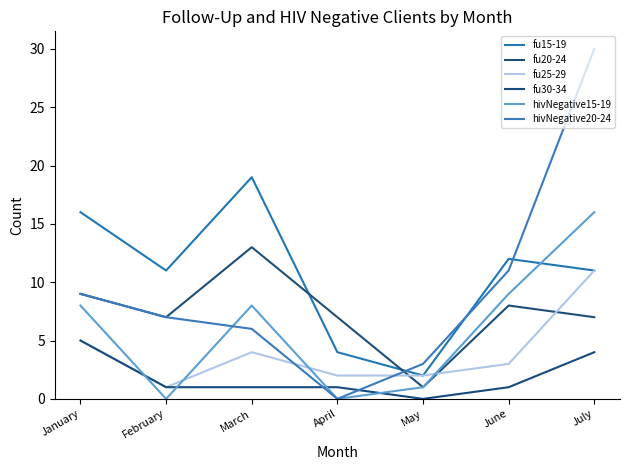

Which series changed the most between January and February?

hivNegative15-19